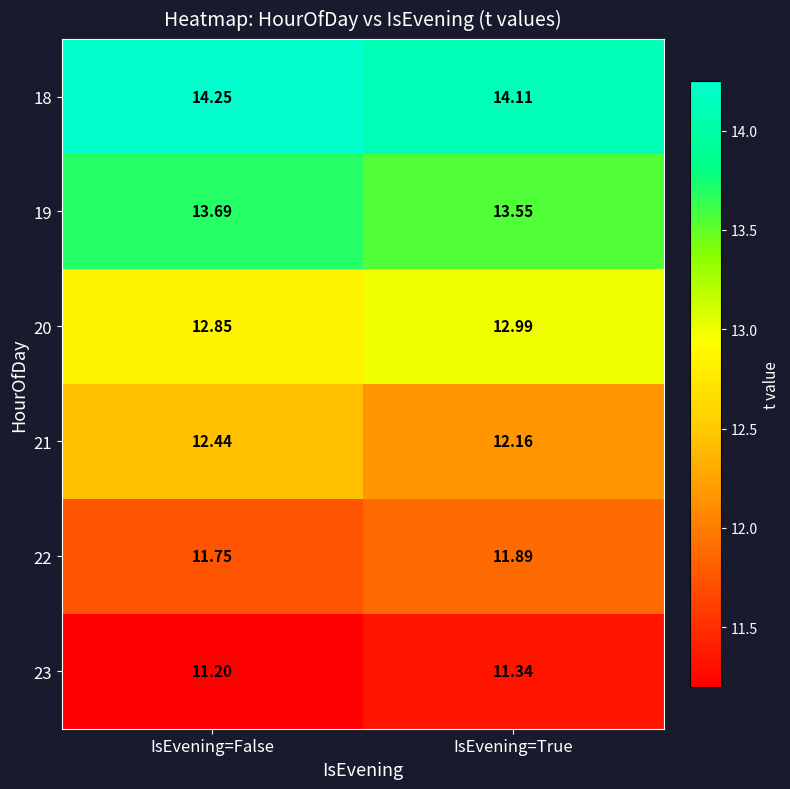

List the labels in order of 23 value, smallest first.

IsEvening=False, IsEvening=True